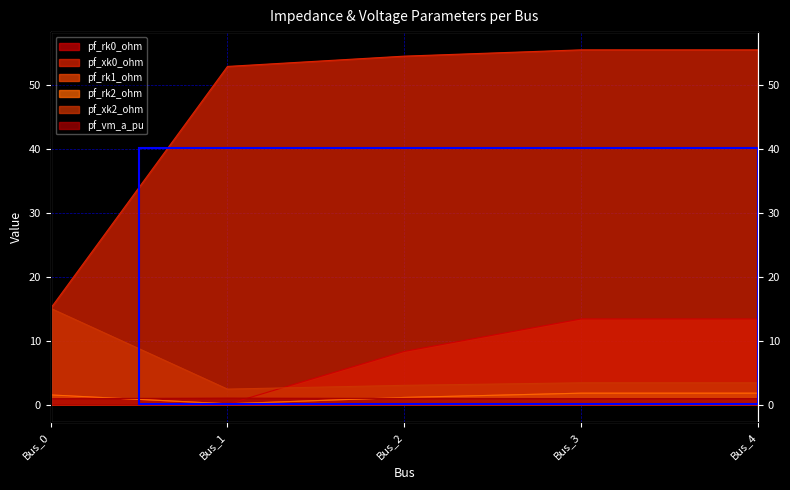

The value of pf_xk0_ohm at Bus_3 is 55.5. True or false?

True